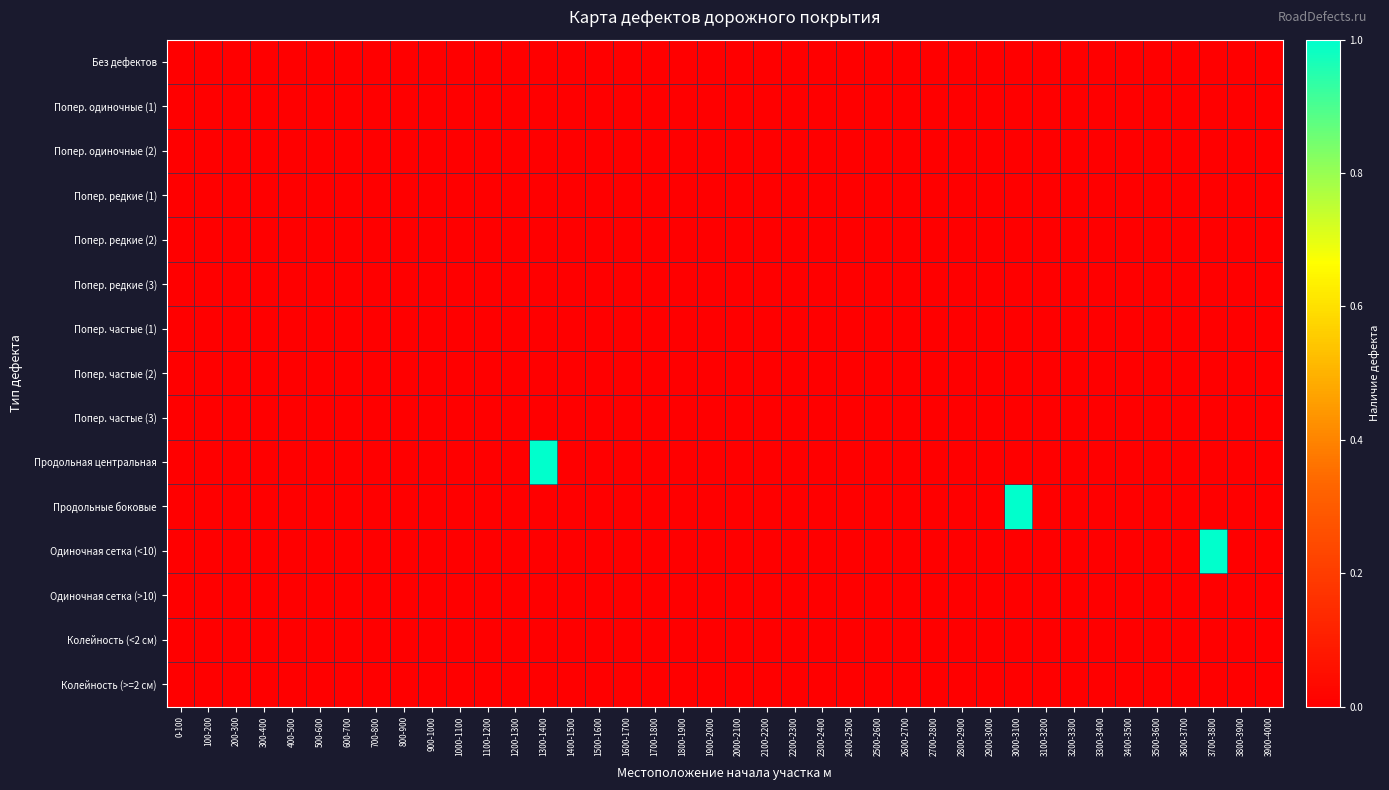

Reading left to right, extract all data points from this chart.

Без дефектов: 0-100=0	100-200=0	200-300=0	300-400=0	400-500=0	500-600=0	600-700=0	700-800=0	800-900=0	900-1000=0	1000-1100=0	1100-1200=0	1200-1300=0	1300-1400=0	1400-1500=0	1500-1600=0	1600-1700=0	1700-1800=0	1800-1900=0	1900-2000=0	2000-2100=0	2100-2200=0	2200-2300=0	2300-2400=0	2400-2500=0	2500-2600=0	2600-2700=0	2700-2800=0	2800-2900=0	2900-3000=0	3000-3100=0	3100-3200=0	3200-3300=0	3300-3400=0	3400-3500=0	3500-3600=0	3600-3700=0	3700-3800=0	3800-3900=0	3900-4000=0
Попер. одиночные (1): 0-100=0	100-200=0	200-300=0	300-400=0	400-500=0	500-600=0	600-700=0	700-800=0	800-900=0	900-1000=0	1000-1100=0	1100-1200=0	1200-1300=0	1300-1400=0	1400-1500=0	1500-1600=0	1600-1700=0	1700-1800=0	1800-1900=0	1900-2000=0	2000-2100=0	2100-2200=0	2200-2300=0	2300-2400=0	2400-2500=0	2500-2600=0	2600-2700=0	2700-2800=0	2800-2900=0	2900-3000=0	3000-3100=0	3100-3200=0	3200-3300=0	3300-3400=0	3400-3500=0	3500-3600=0	3600-3700=0	3700-3800=0	3800-3900=0	3900-4000=0
Попер. одиночные (2): 0-100=0	100-200=0	200-300=0	300-400=0	400-500=0	500-600=0	600-700=0	700-800=0	800-900=0	900-1000=0	1000-1100=0	1100-1200=0	1200-1300=0	1300-1400=0	1400-1500=0	1500-1600=0	1600-1700=0	1700-1800=0	1800-1900=0	1900-2000=0	2000-2100=0	2100-2200=0	2200-2300=0	2300-2400=0	2400-2500=0	2500-2600=0	2600-2700=0	2700-2800=0	2800-2900=0	2900-3000=0	3000-3100=0	3100-3200=0	3200-3300=0	3300-3400=0	3400-3500=0	3500-3600=0	3600-3700=0	3700-3800=0	3800-3900=0	3900-4000=0
Попер. редкие (1): 0-100=0	100-200=0	200-300=0	300-400=0	400-500=0	500-600=0	600-700=0	700-800=0	800-900=0	900-1000=0	1000-1100=0	1100-1200=0	1200-1300=0	1300-1400=0	1400-1500=0	1500-1600=0	1600-1700=0	1700-1800=0	1800-1900=0	1900-2000=0	2000-2100=0	2100-2200=0	2200-2300=0	2300-2400=0	2400-2500=0	2500-2600=0	2600-2700=0	2700-2800=0	2800-2900=0	2900-3000=0	3000-3100=0	3100-3200=0	3200-3300=0	3300-3400=0	3400-3500=0	3500-3600=0	3600-3700=0	3700-3800=0	3800-3900=0	3900-4000=0
Попер. редкие (2): 0-100=0	100-200=0	200-300=0	300-400=0	400-500=0	500-600=0	600-700=0	700-800=0	800-900=0	900-1000=0	1000-1100=0	1100-1200=0	1200-1300=0	1300-1400=0	1400-1500=0	1500-1600=0	1600-1700=0	1700-1800=0	1800-1900=0	1900-2000=0	2000-2100=0	2100-2200=0	2200-2300=0	2300-2400=0	2400-2500=0	2500-2600=0	2600-2700=0	2700-2800=0	2800-2900=0	2900-3000=0	3000-3100=0	3100-3200=0	3200-3300=0	3300-3400=0	3400-3500=0	3500-3600=0	3600-3700=0	3700-3800=0	3800-3900=0	3900-4000=0
Попер. редкие (3): 0-100=0	100-200=0	200-300=0	300-400=0	400-500=0	500-600=0	600-700=0	700-800=0	800-900=0	900-1000=0	1000-1100=0	1100-1200=0	1200-1300=0	1300-1400=0	1400-1500=0	1500-1600=0	1600-1700=0	1700-1800=0	1800-1900=0	1900-2000=0	2000-2100=0	2100-2200=0	2200-2300=0	2300-2400=0	2400-2500=0	2500-2600=0	2600-2700=0	2700-2800=0	2800-2900=0	2900-3000=0	3000-3100=0	3100-3200=0	3200-3300=0	3300-3400=0	3400-3500=0	3500-3600=0	3600-3700=0	3700-3800=0	3800-3900=0	3900-4000=0
Попер. частые (1): 0-100=0	100-200=0	200-300=0	300-400=0	400-500=0	500-600=0	600-700=0	700-800=0	800-900=0	900-1000=0	1000-1100=0	1100-1200=0	1200-1300=0	1300-1400=0	1400-1500=0	1500-1600=0	1600-1700=0	1700-1800=0	1800-1900=0	1900-2000=0	2000-2100=0	2100-2200=0	2200-2300=0	2300-2400=0	2400-2500=0	2500-2600=0	2600-2700=0	2700-2800=0	2800-2900=0	2900-3000=0	3000-3100=0	3100-3200=0	3200-3300=0	3300-3400=0	3400-3500=0	3500-3600=0	3600-3700=0	3700-3800=0	3800-3900=0	3900-4000=0
Попер. частые (2): 0-100=0	100-200=0	200-300=0	300-400=0	400-500=0	500-600=0	600-700=0	700-800=0	800-900=0	900-1000=0	1000-1100=0	1100-1200=0	1200-1300=0	1300-1400=0	1400-1500=0	1500-1600=0	1600-1700=0	1700-1800=0	1800-1900=0	1900-2000=0	2000-2100=0	2100-2200=0	2200-2300=0	2300-2400=0	2400-2500=0	2500-2600=0	2600-2700=0	2700-2800=0	2800-2900=0	2900-3000=0	3000-3100=0	3100-3200=0	3200-3300=0	3300-3400=0	3400-3500=0	3500-3600=0	3600-3700=0	3700-3800=0	3800-3900=0	3900-4000=0
Попер. частые (3): 0-100=0	100-200=0	200-300=0	300-400=0	400-500=0	500-600=0	600-700=0	700-800=0	800-900=0	900-1000=0	1000-1100=0	1100-1200=0	1200-1300=0	1300-1400=0	1400-1500=0	1500-1600=0	1600-1700=0	1700-1800=0	1800-1900=0	1900-2000=0	2000-2100=0	2100-2200=0	2200-2300=0	2300-2400=0	2400-2500=0	2500-2600=0	2600-2700=0	2700-2800=0	2800-2900=0	2900-3000=0	3000-3100=0	3100-3200=0	3200-3300=0	3300-3400=0	3400-3500=0	3500-3600=0	3600-3700=0	3700-3800=0	3800-3900=0	3900-4000=0
Продольная центральная: 0-100=0	100-200=0	200-300=0	300-400=0	400-500=0	500-600=0	600-700=0	700-800=0	800-900=0	900-1000=0	1000-1100=0	1100-1200=0	1200-1300=0	1300-1400=1	1400-1500=0	1500-1600=0	1600-1700=0	1700-1800=0	1800-1900=0	1900-2000=0	2000-2100=0	2100-2200=0	2200-2300=0	2300-2400=0	2400-2500=0	2500-2600=0	2600-2700=0	2700-2800=0	2800-2900=0	2900-3000=0	3000-3100=0	3100-3200=0	3200-3300=0	3300-3400=0	3400-3500=0	3500-3600=0	3600-3700=0	3700-3800=0	3800-3900=0	3900-4000=0
Продольные боковые: 0-100=0	100-200=0	200-300=0	300-400=0	400-500=0	500-600=0	600-700=0	700-800=0	800-900=0	900-1000=0	1000-1100=0	1100-1200=0	1200-1300=0	1300-1400=0	1400-1500=0	1500-1600=0	1600-1700=0	1700-1800=0	1800-1900=0	1900-2000=0	2000-2100=0	2100-2200=0	2200-2300=0	2300-2400=0	2400-2500=0	2500-2600=0	2600-2700=0	2700-2800=0	2800-2900=0	2900-3000=0	3000-3100=1	3100-3200=0	3200-3300=0	3300-3400=0	3400-3500=0	3500-3600=0	3600-3700=0	3700-3800=0	3800-3900=0	3900-4000=0
Одиночная сетка (<10): 0-100=0	100-200=0	200-300=0	300-400=0	400-500=0	500-600=0	600-700=0	700-800=0	800-900=0	900-1000=0	1000-1100=0	1100-1200=0	1200-1300=0	1300-1400=0	1400-1500=0	1500-1600=0	1600-1700=0	1700-1800=0	1800-1900=0	1900-2000=0	2000-2100=0	2100-2200=0	2200-2300=0	2300-2400=0	2400-2500=0	2500-2600=0	2600-2700=0	2700-2800=0	2800-2900=0	2900-3000=0	3000-3100=0	3100-3200=0	3200-3300=0	3300-3400=0	3400-3500=0	3500-3600=0	3600-3700=0	3700-3800=1	3800-3900=0	3900-4000=0
Одиночная сетка (>10): 0-100=0	100-200=0	200-300=0	300-400=0	400-500=0	500-600=0	600-700=0	700-800=0	800-900=0	900-1000=0	1000-1100=0	1100-1200=0	1200-1300=0	1300-1400=0	1400-1500=0	1500-1600=0	1600-1700=0	1700-1800=0	1800-1900=0	1900-2000=0	2000-2100=0	2100-2200=0	2200-2300=0	2300-2400=0	2400-2500=0	2500-2600=0	2600-2700=0	2700-2800=0	2800-2900=0	2900-3000=0	3000-3100=0	3100-3200=0	3200-3300=0	3300-3400=0	3400-3500=0	3500-3600=0	3600-3700=0	3700-3800=0	3800-3900=0	3900-4000=0
Колейность (<2 см): 0-100=0	100-200=0	200-300=0	300-400=0	400-500=0	500-600=0	600-700=0	700-800=0	800-900=0	900-1000=0	1000-1100=0	1100-1200=0	1200-1300=0	1300-1400=0	1400-1500=0	1500-1600=0	1600-1700=0	1700-1800=0	1800-1900=0	1900-2000=0	2000-2100=0	2100-2200=0	2200-2300=0	2300-2400=0	2400-2500=0	2500-2600=0	2600-2700=0	2700-2800=0	2800-2900=0	2900-3000=0	3000-3100=0	3100-3200=0	3200-3300=0	3300-3400=0	3400-3500=0	3500-3600=0	3600-3700=0	3700-3800=0	3800-3900=0	3900-4000=0
Колейность (>=2 см): 0-100=0	100-200=0	200-300=0	300-400=0	400-500=0	500-600=0	600-700=0	700-800=0	800-900=0	900-1000=0	1000-1100=0	1100-1200=0	1200-1300=0	1300-1400=0	1400-1500=0	1500-1600=0	1600-1700=0	1700-1800=0	1800-1900=0	1900-2000=0	2000-2100=0	2100-2200=0	2200-2300=0	2300-2400=0	2400-2500=0	2500-2600=0	2600-2700=0	2700-2800=0	2800-2900=0	2900-3000=0	3000-3100=0	3100-3200=0	3200-3300=0	3300-3400=0	3400-3500=0	3500-3600=0	3600-3700=0	3700-3800=0	3800-3900=0	3900-4000=0